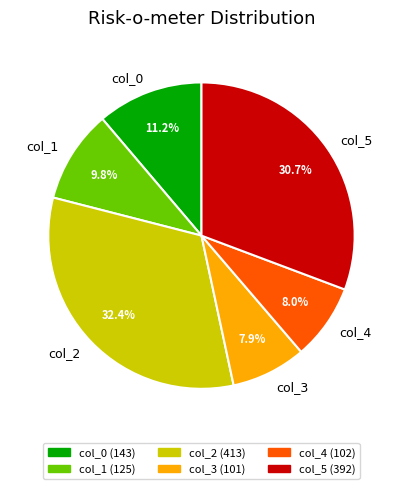

To the nearest percent, what portion does col_2 represent?

32%